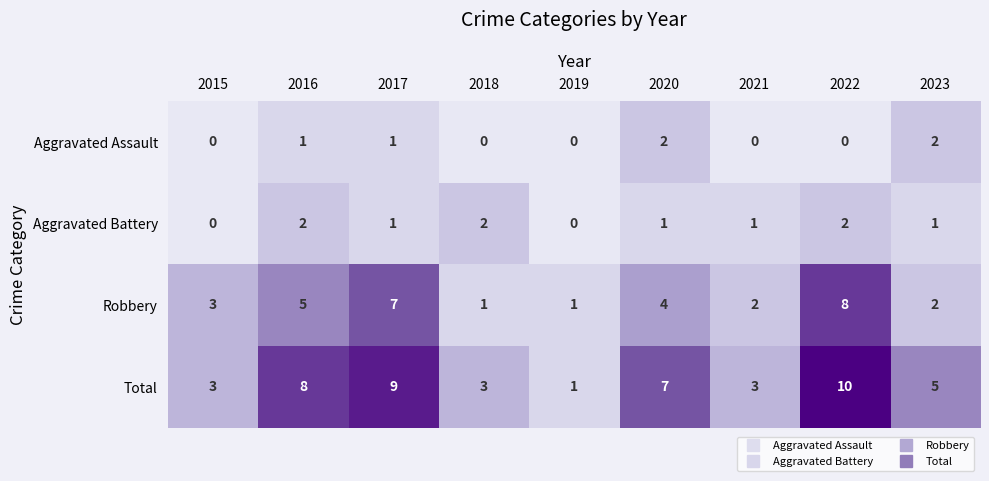

What is the average value of the Robbery series?

4